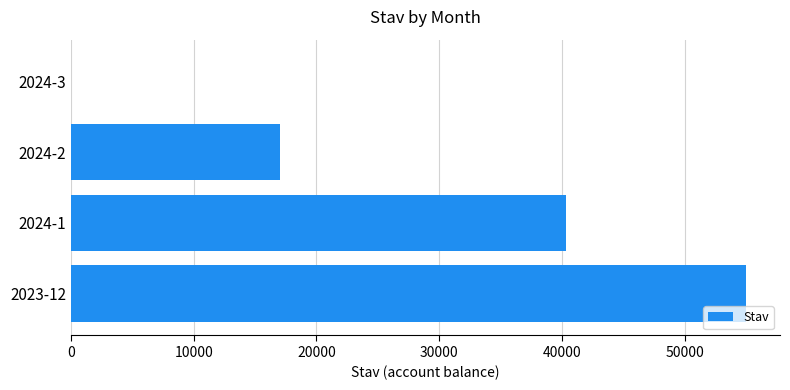

What is the maximum value shown in the chart?

55000